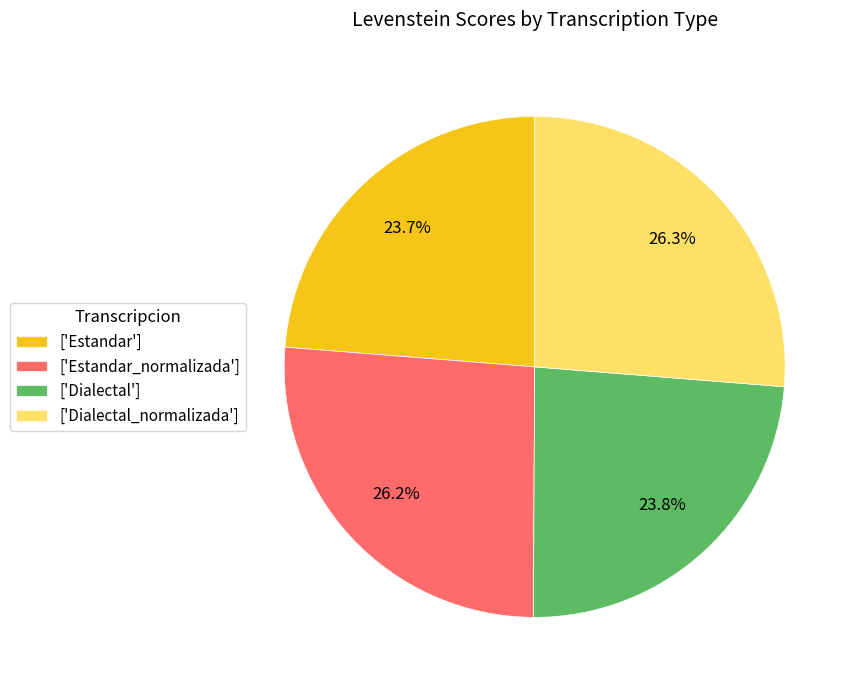

Which has a higher value, ['Estandar_normalizada'] or ['Estandar']?

['Estandar_normalizada']